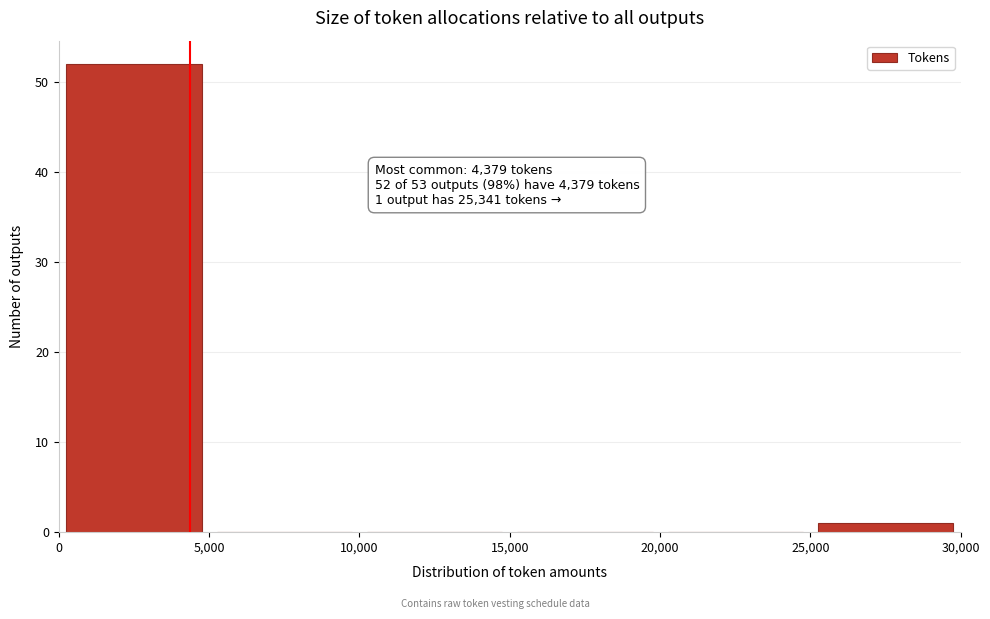

Over which range of the x-axis is the bar tallest?

0 to 5,000